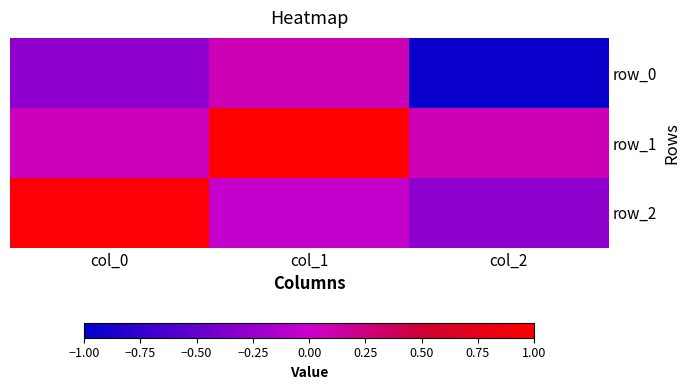

What is the maximum value for row_1?

1.0